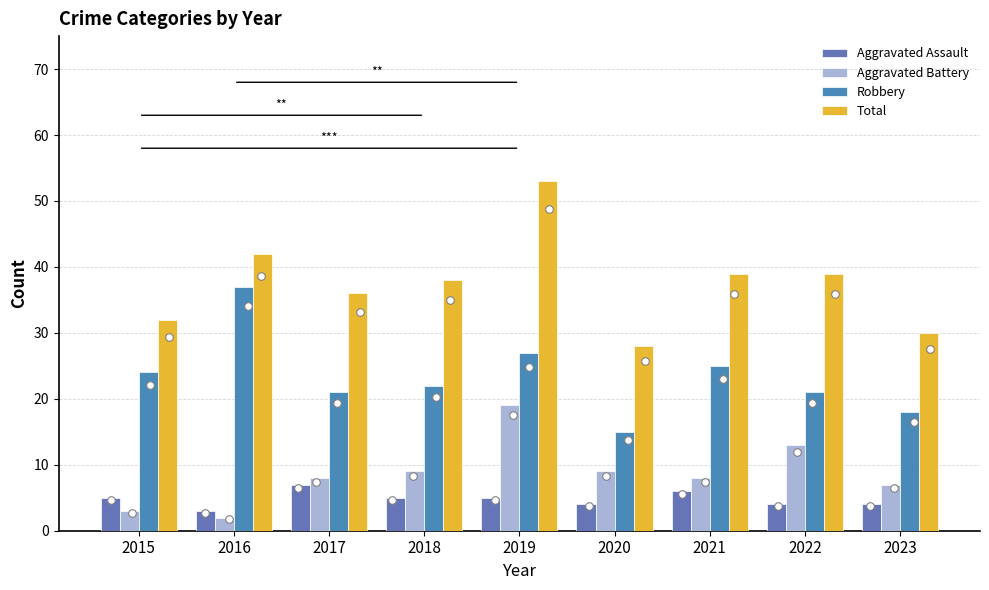

Is the value of Total at 2021 greater than the value of Aggravated Assault at 2016?

Yes